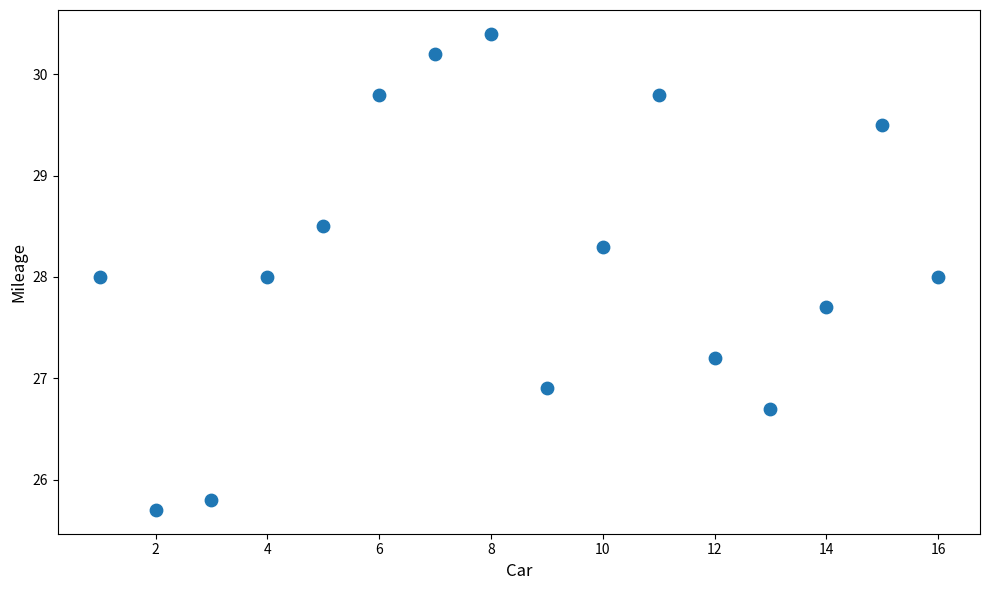

What is the range of X values (max minus min)?

15.0